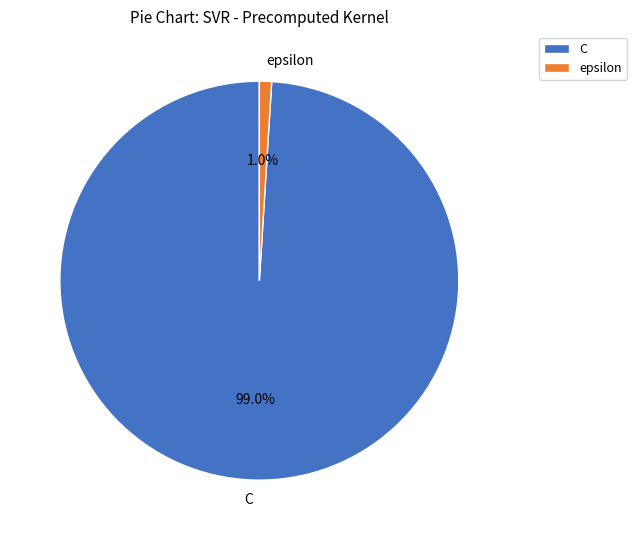

Which slice is the largest?

C